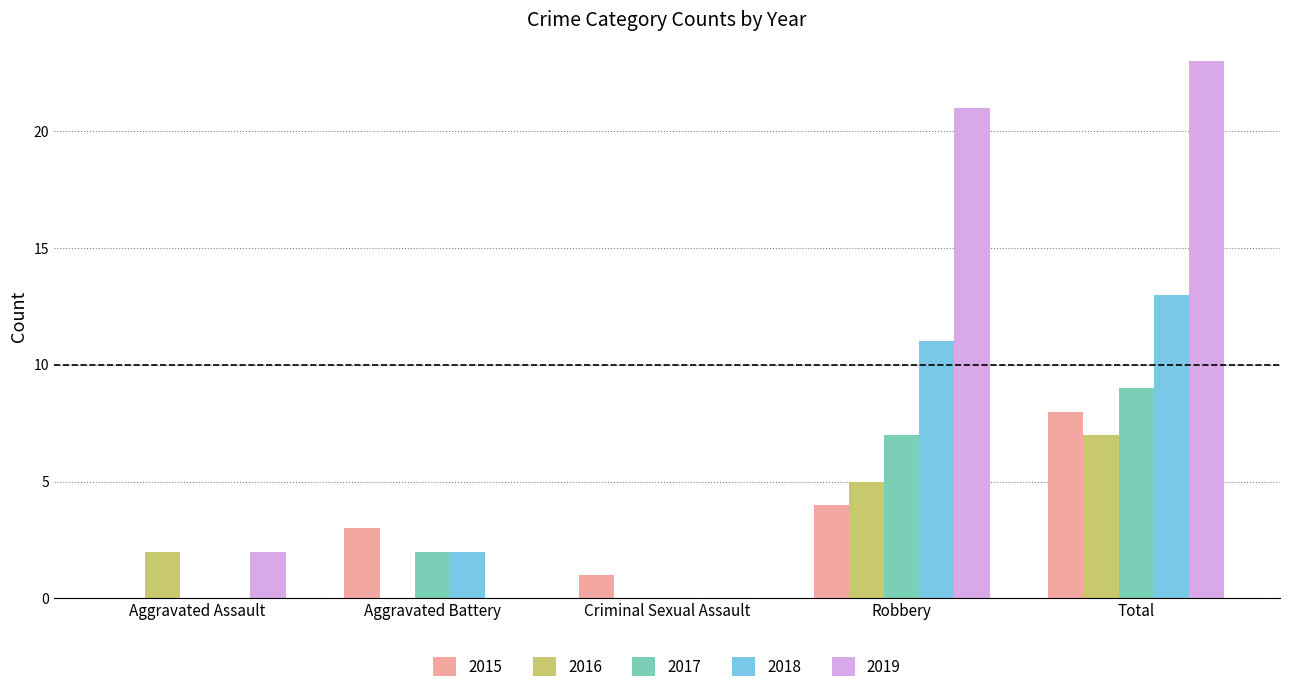

How many groups of bars are there?

5